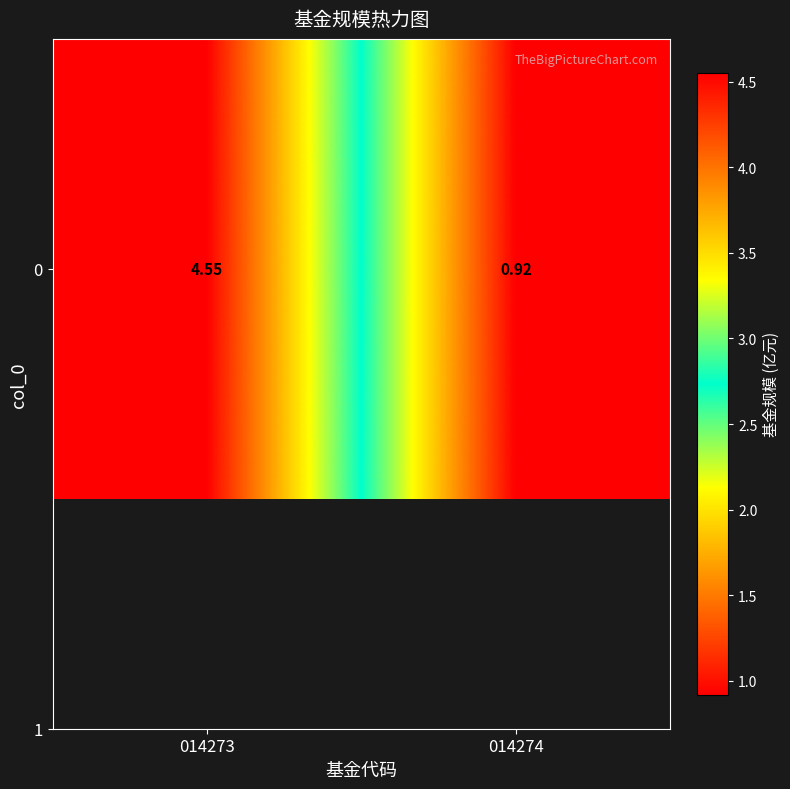

What is the difference between the maximum and minimum values?

3.6